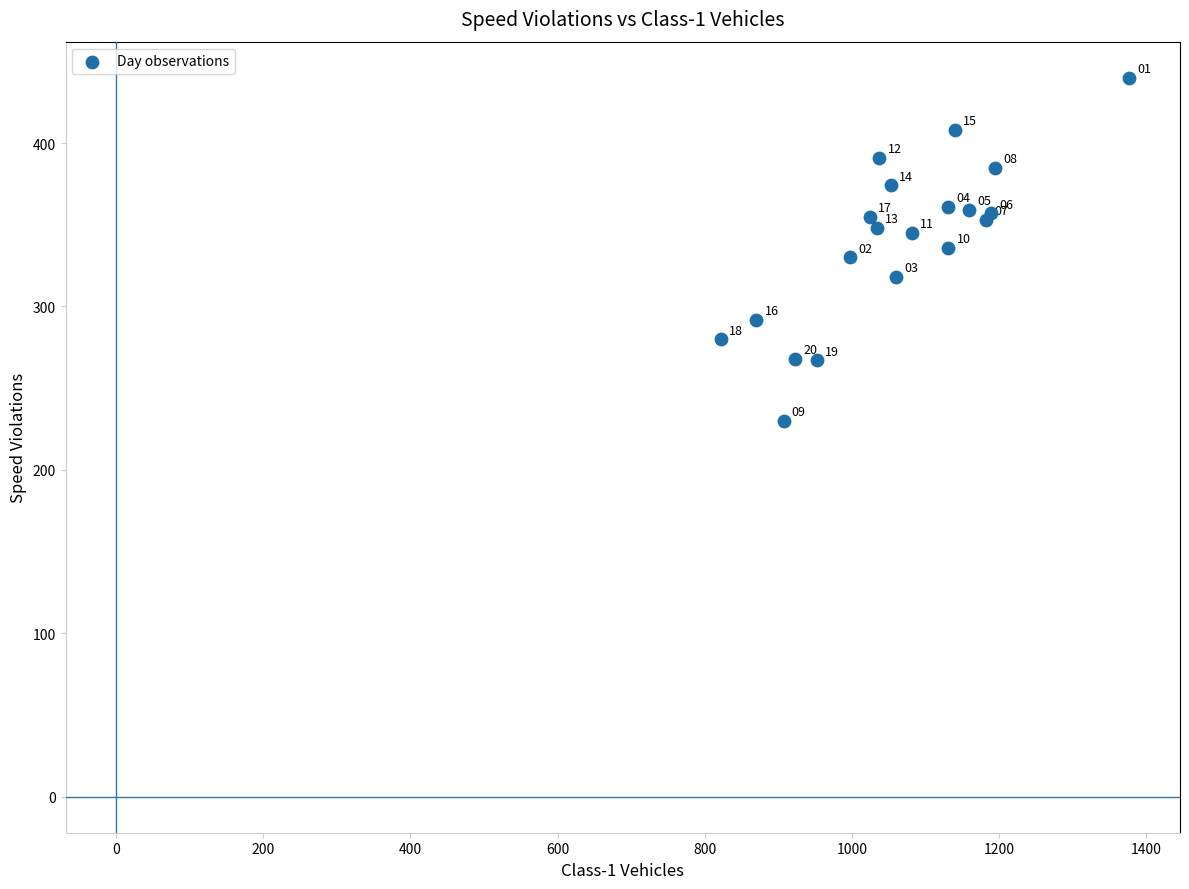

What Y value in the scatter plot is closest to 335?

336